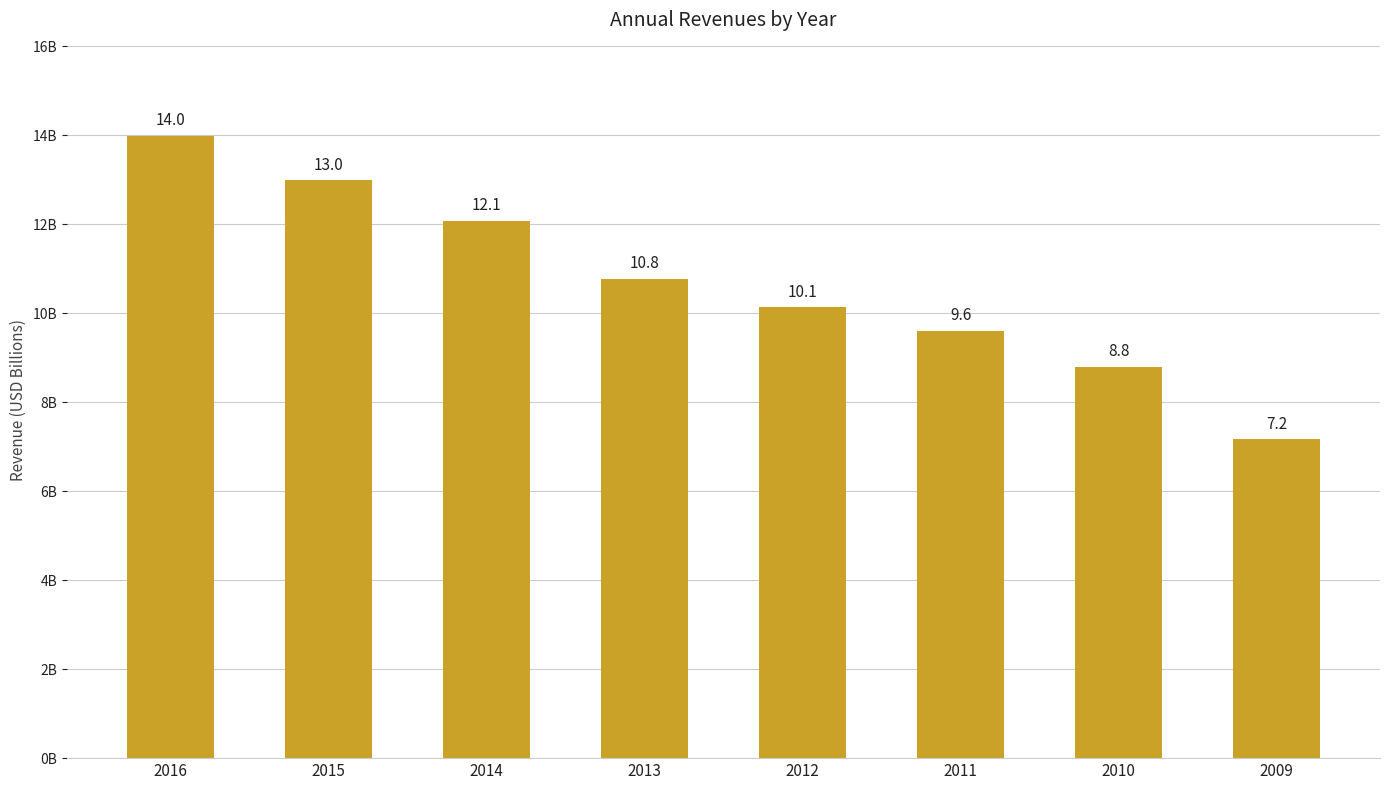

What is the difference between the values at 2012 and 2015?

2860500000